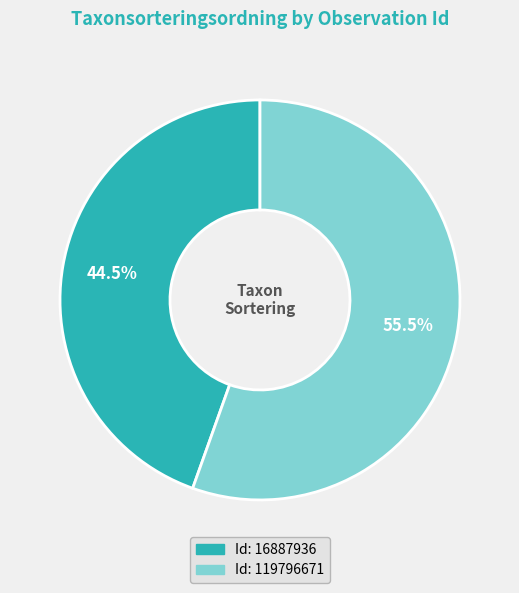

Does any single category account for the majority?

Yes